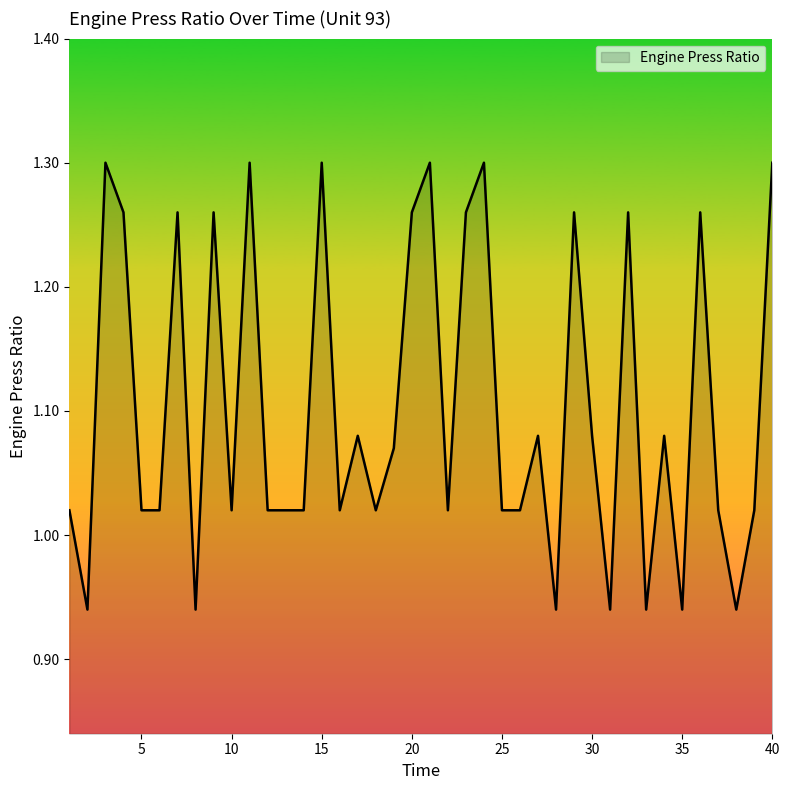

What is the difference between the maximum and minimum values?

0.4